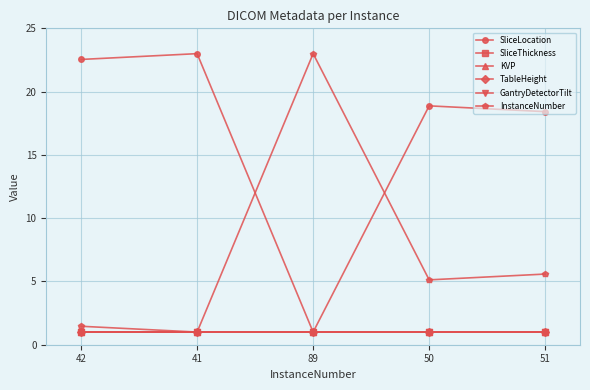

Does the chart have visible grid lines?

Yes